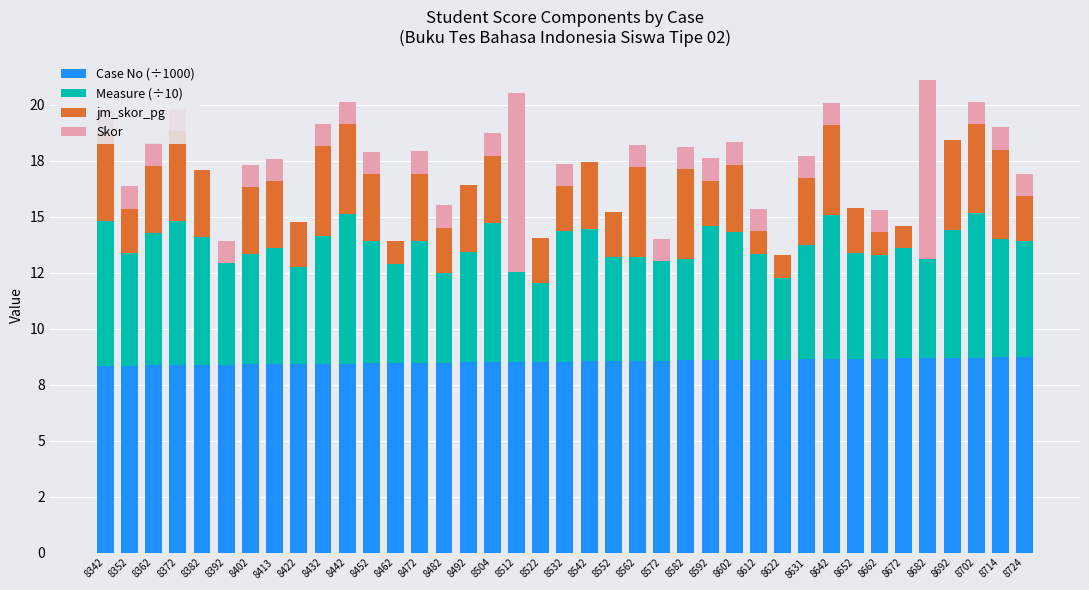

What are all the series names shown in the legend?

Case No (÷1000), Measure (÷10), jm_skor_pg, Skor